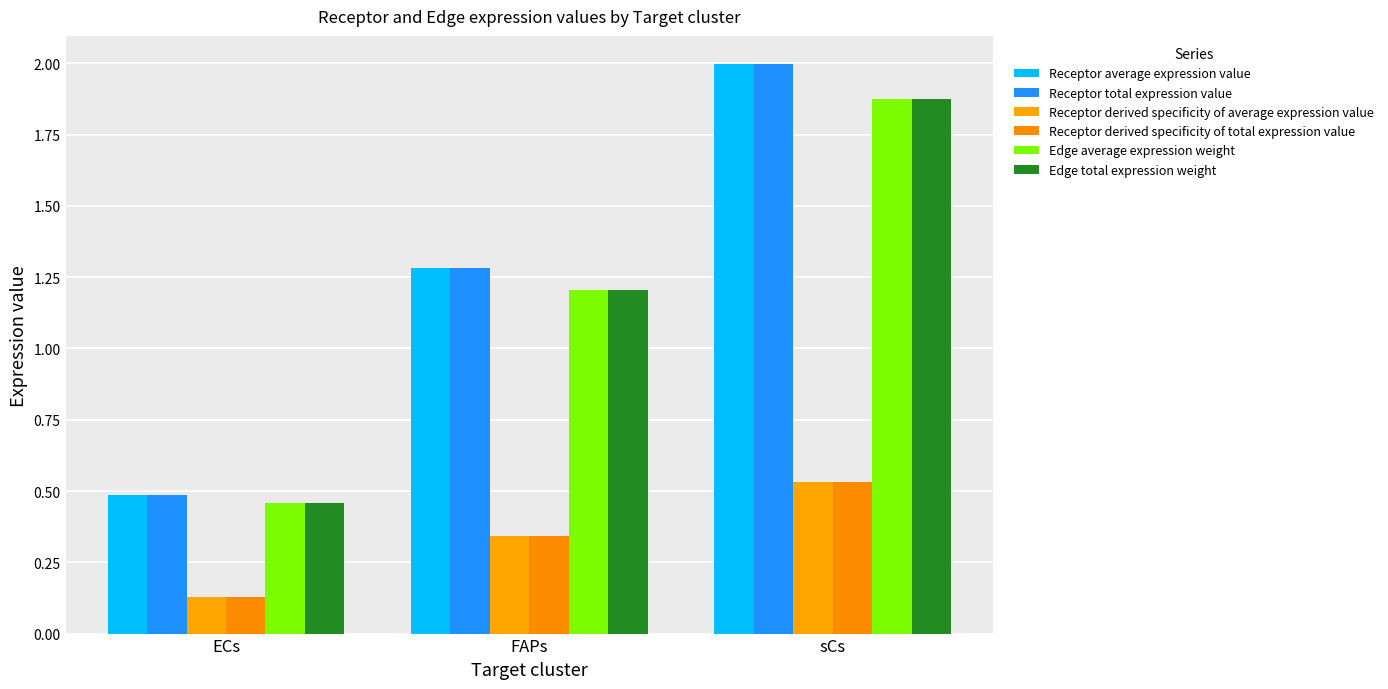

The value of Edge average expression weight at ECs is 0.8. True or false?

False